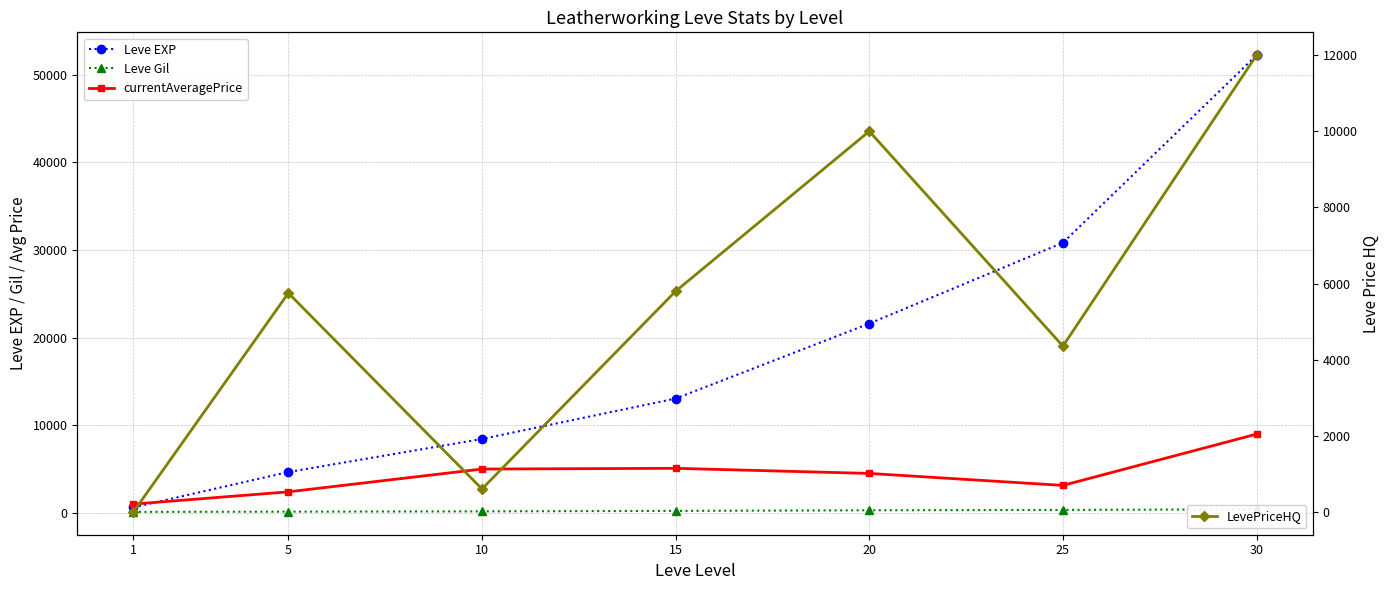

True or false: currentAveragePrice and Leve Gil cross at least once.

False